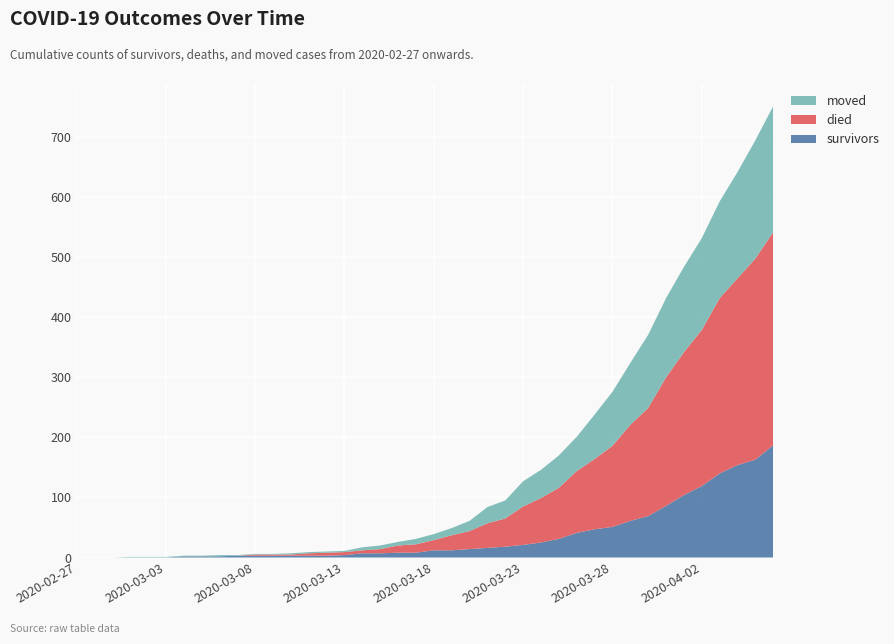

Reading left to right, extract all data points from this chart.

survivors: 0	0	0	0	0	0	2	2	2	3	3	3	3	3	3	4	7	7	8	8	12	12	14	16	18	21	25	31	41	47	51	61	69	86	104	119	140	154	163	187
died: 0	0	0	0	0	0	0	0	0	0	2	2	2	4	5	5	5	7	12	14	17	25	30	41	47	64	74	85	103	117	135	160	180	214	238	260	292	311	335	355
moved: 0	0	0	1	1	1	1	1	2	1	1	1	2	2	2	2	5	6	6	9	10	12	17	27	30	42	47	54	57	74	90	103	122	132	142	153	161	177	197	210